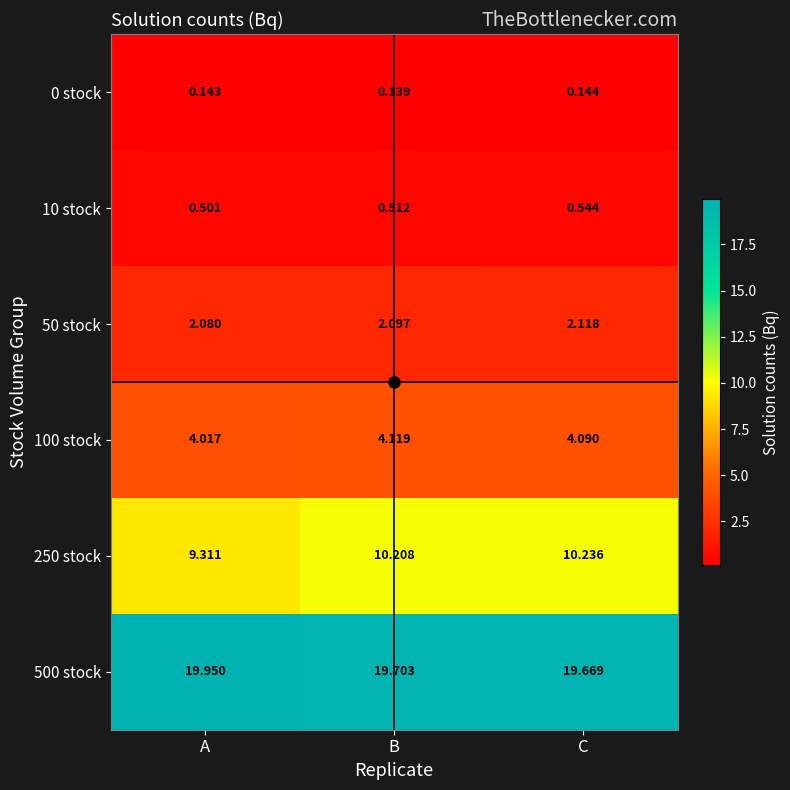

Where is 10 stock nearest to the value 0?

A